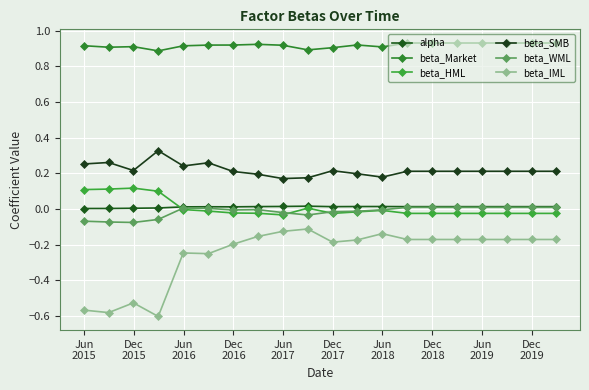

How many lines are shown in the chart?

6